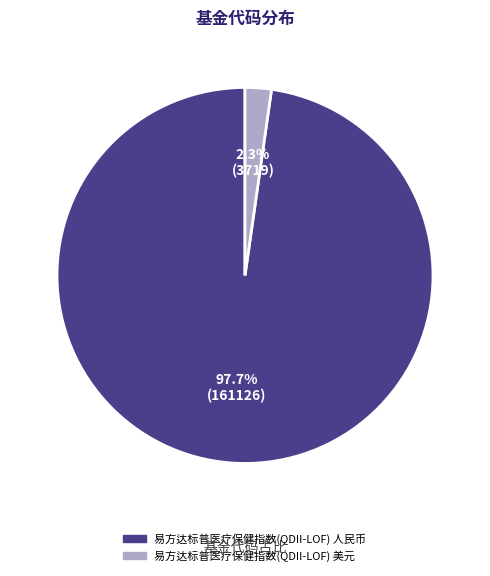

What is the majority slice?

易方达标普医疗保健指数(QDII-LOF) 人民币